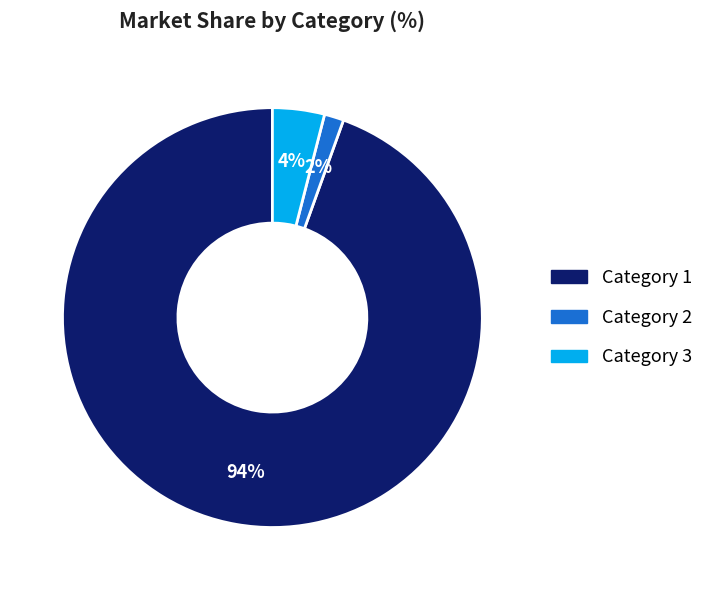

To the nearest percent, what percentage of the pie is Category 3?

4%